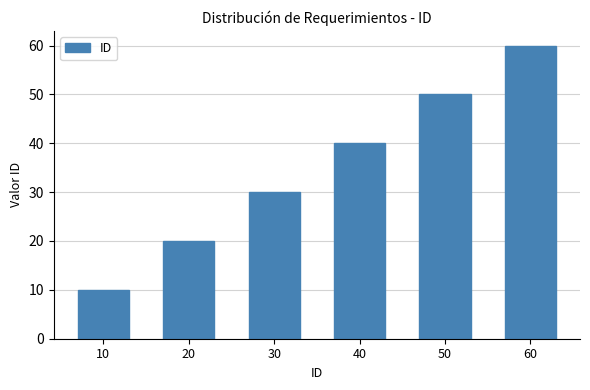

The value at 40 is 40. True or false?

True